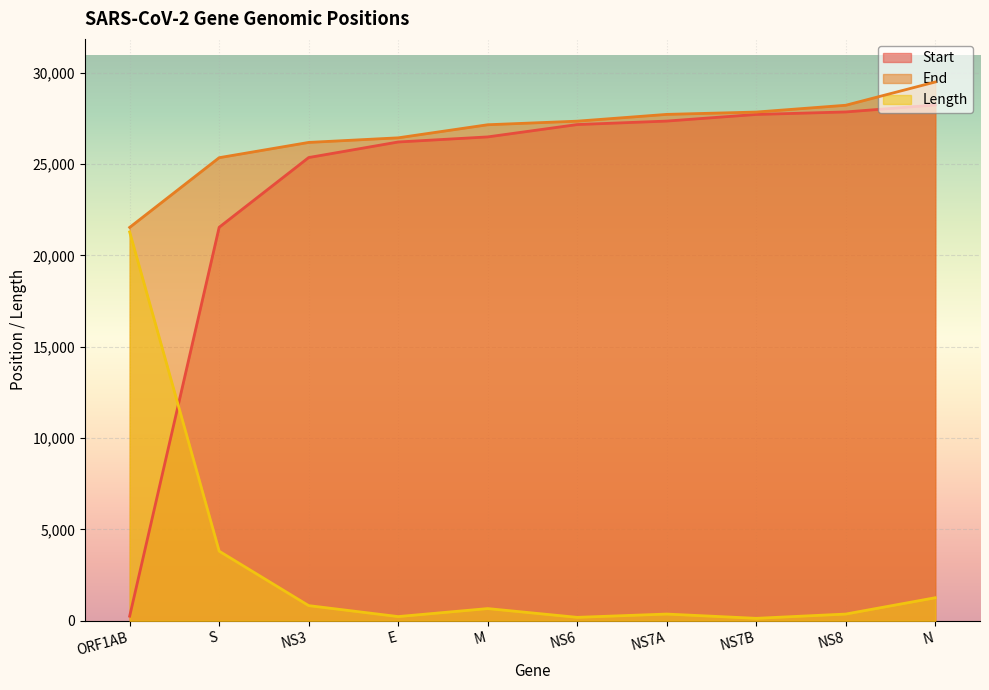

How many lines are shown in the chart?

3